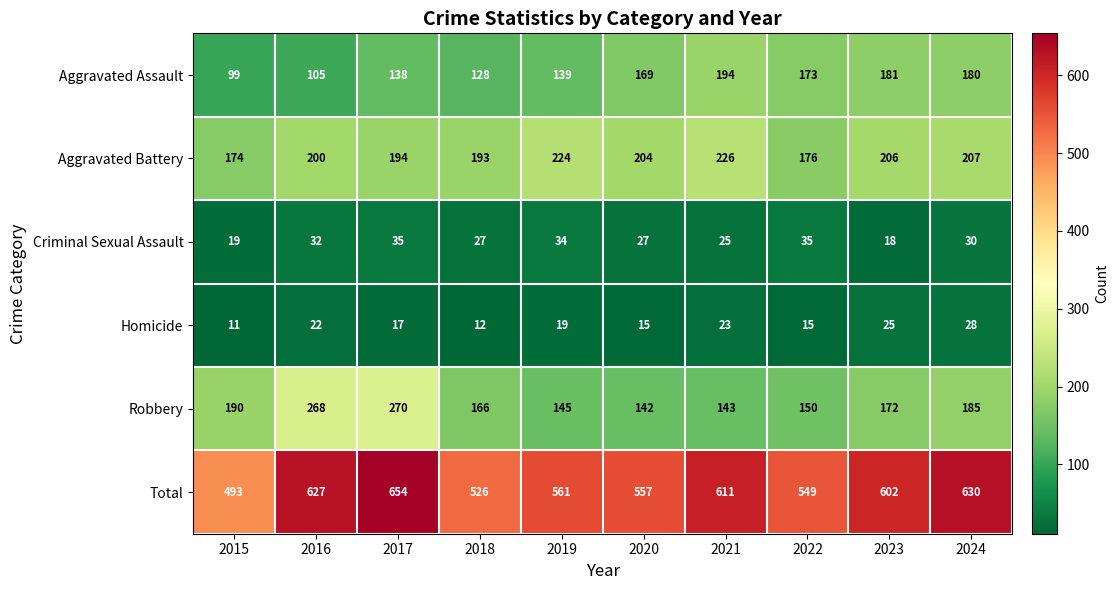

Count the number of categories in the chart.

10